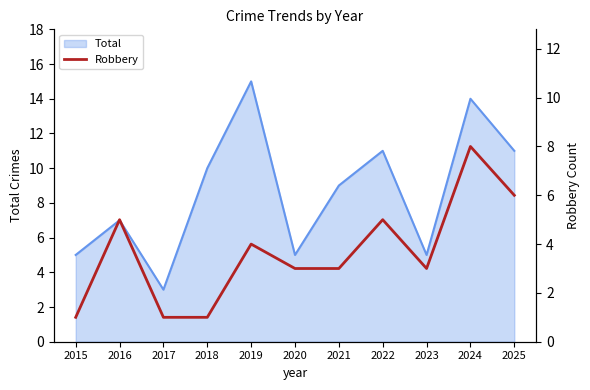

The Total series shows 15 at 2019. True or false?

True